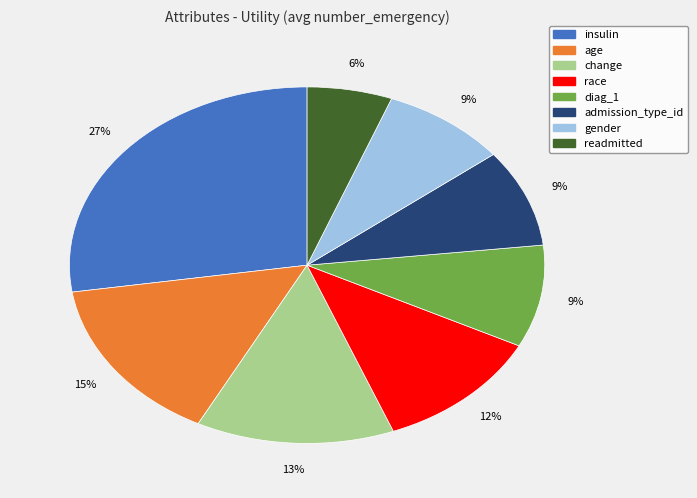

To the nearest percent, what is the difference between the change and insulin slice percentages?

14%